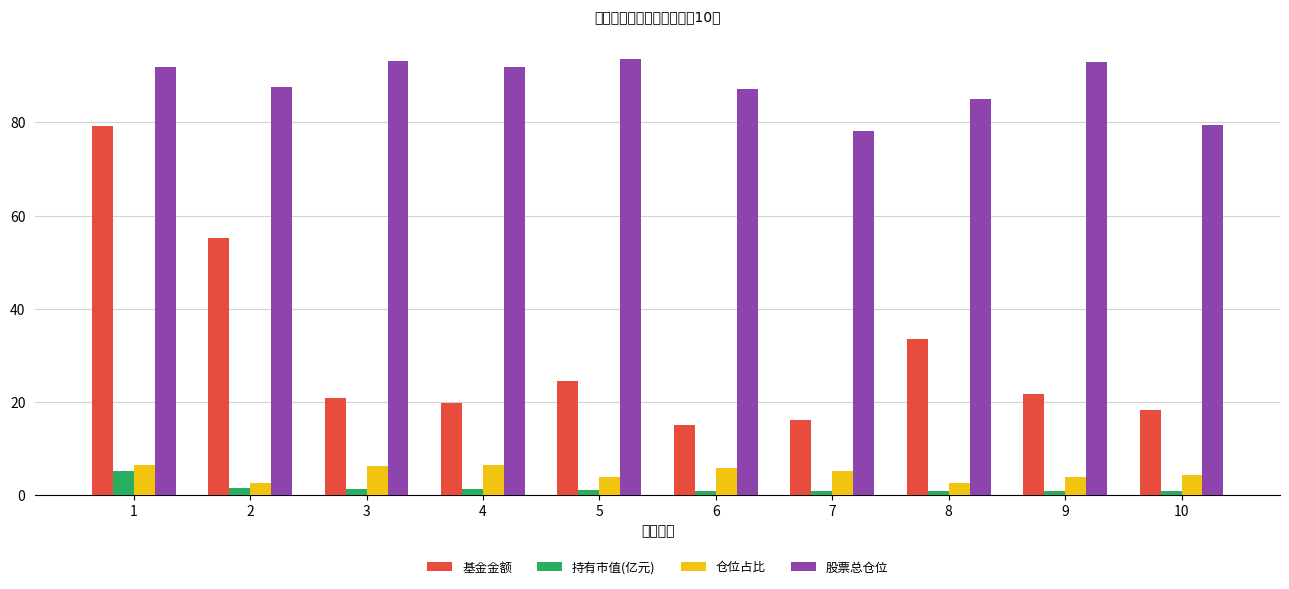

The 基金金额 series shows 55.2 at 2. True or false?

True